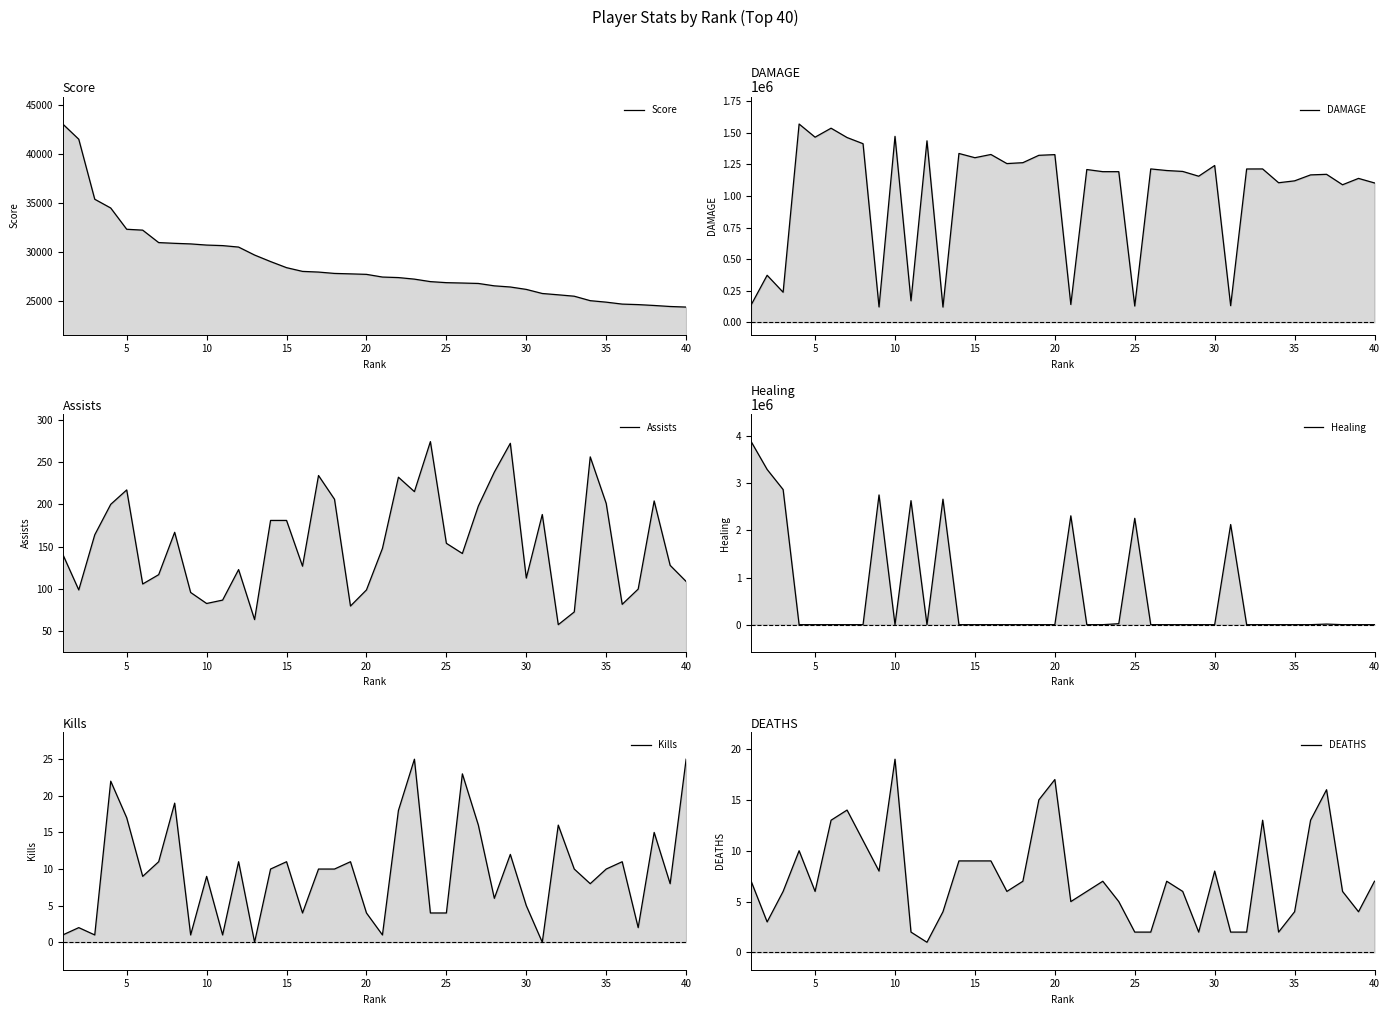

What are all the series names shown in the legend?

Score, DAMAGE, Assists, Healing, Kills, DEATHS